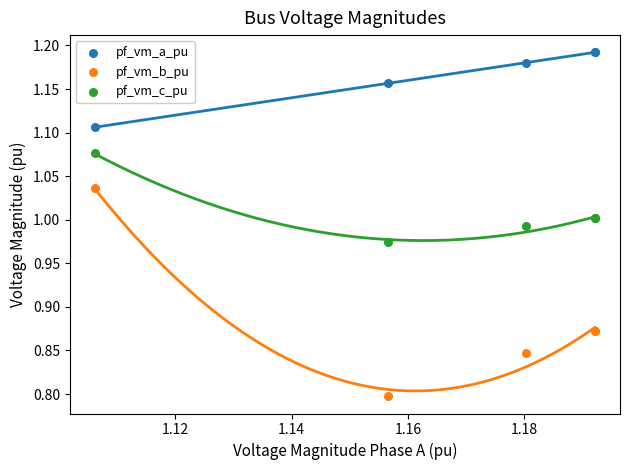

Which series reaches the minimum Y coordinate?

pf_vm_b_pu